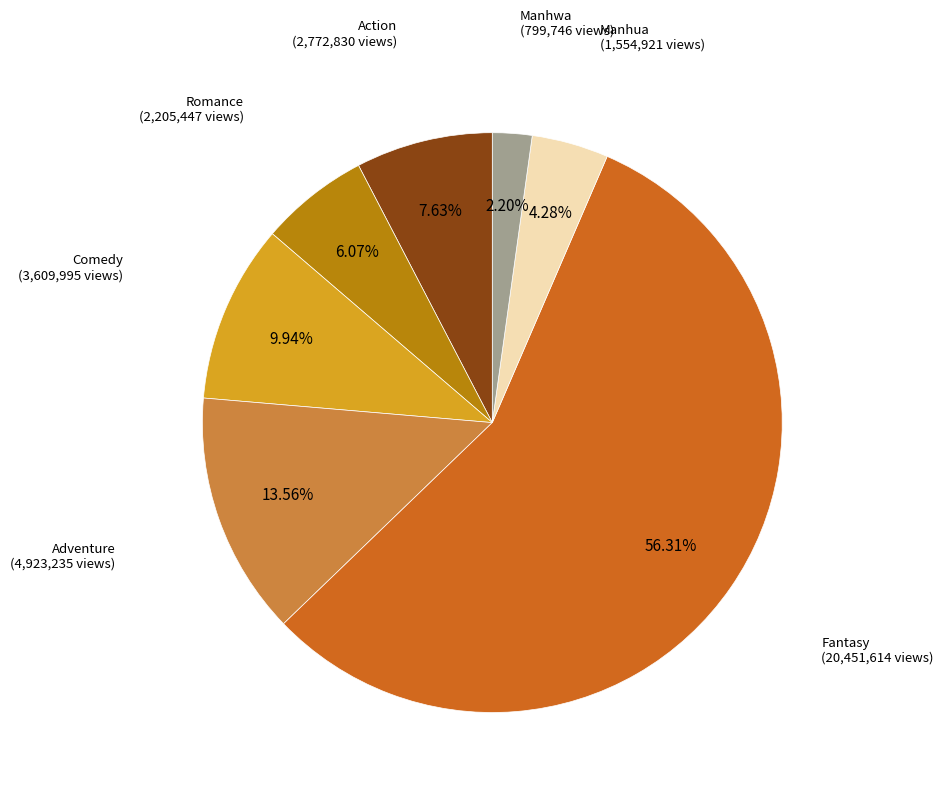

To the nearest percent, what is the difference between the largest and smallest slice percentages?

54%